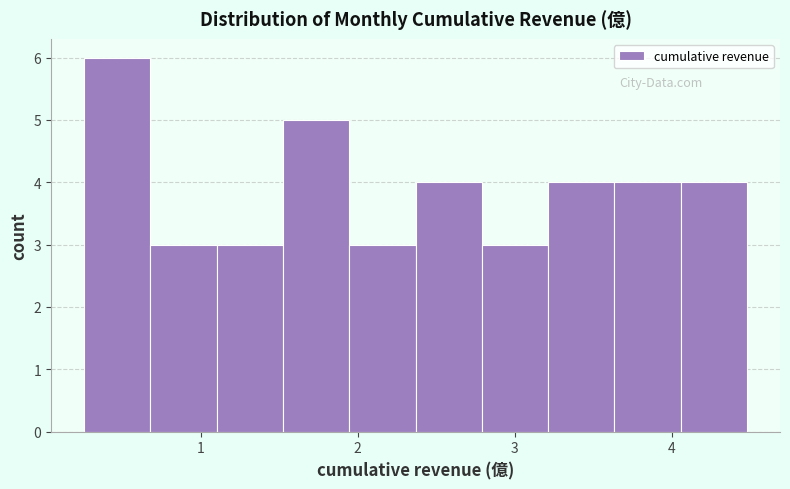

Over which range of the x-axis is the bar tallest?

0.3 to 0.7